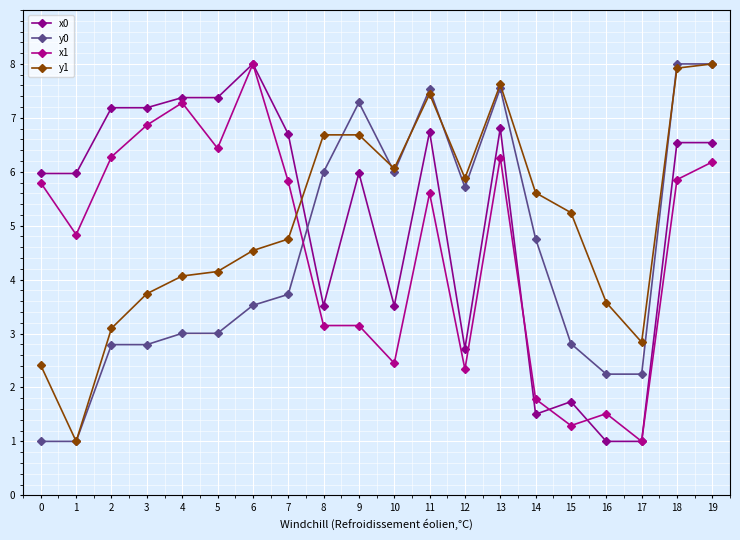

Where does the x0 series first go above 6?

2